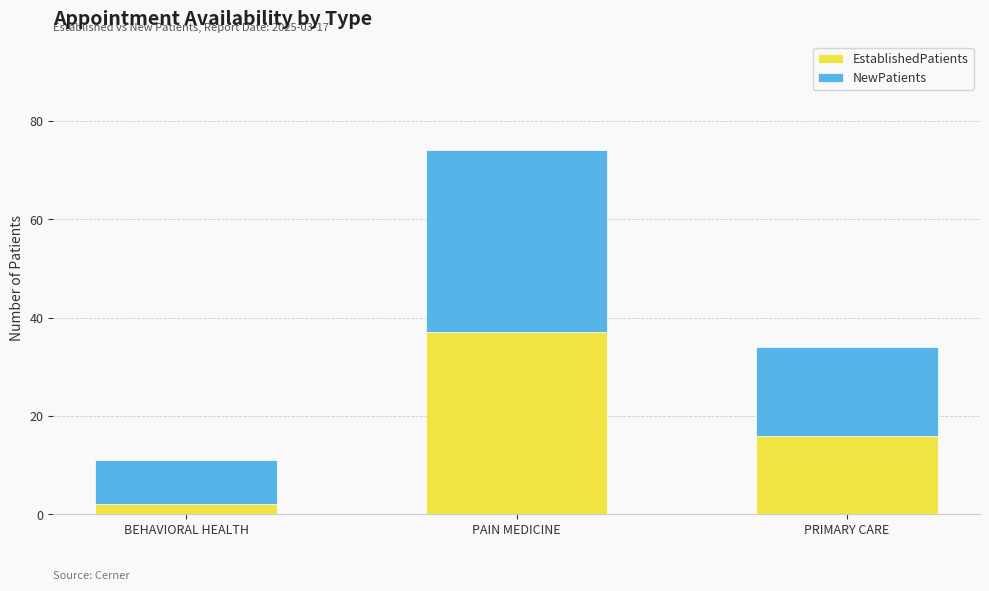

What are all the series names shown in the legend?

EstablishedPatients, NewPatients